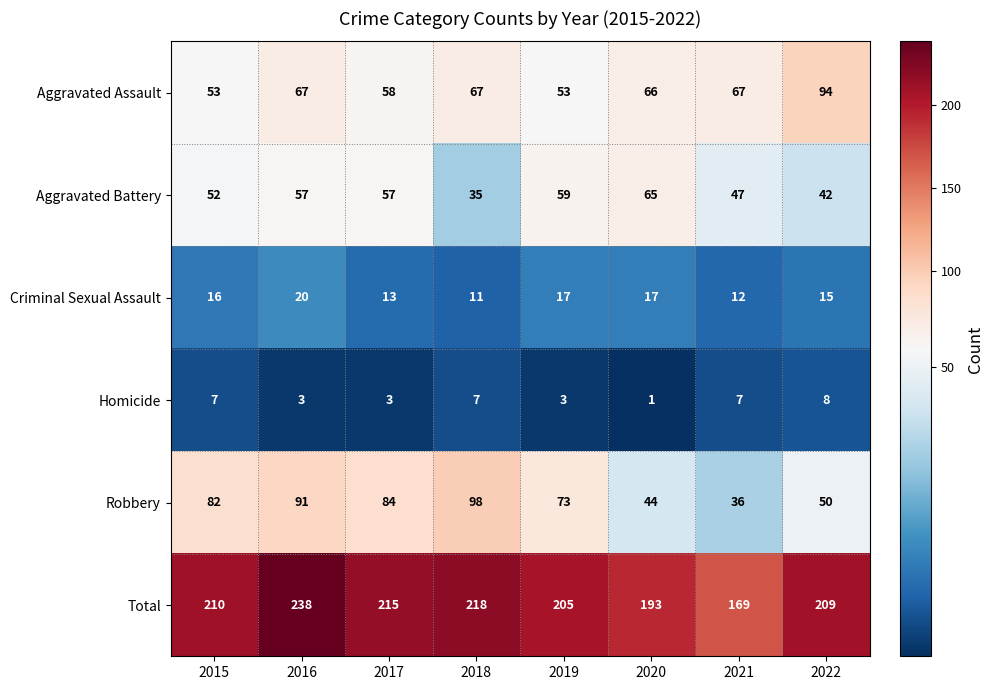

What is the total value across all series at 2022?

418